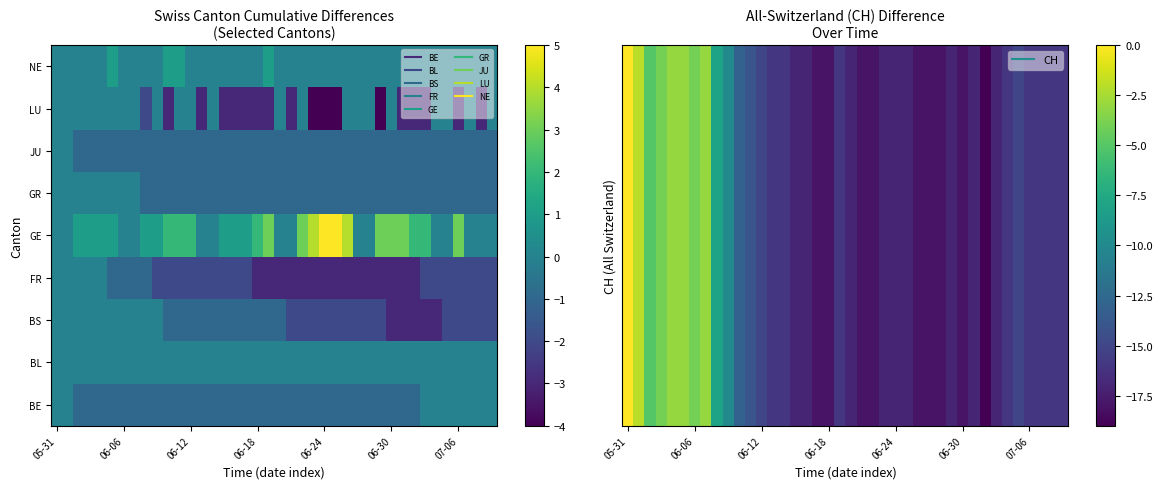

How many categories are shown in the chart?

40